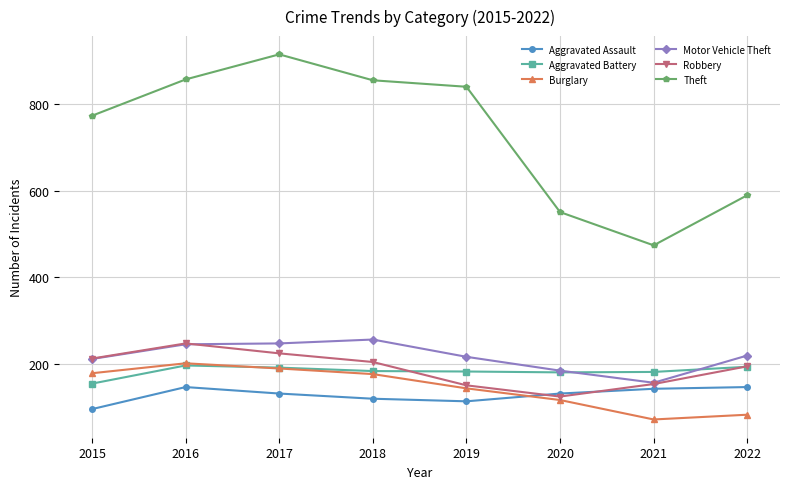

Count the number of categories in the chart.

8